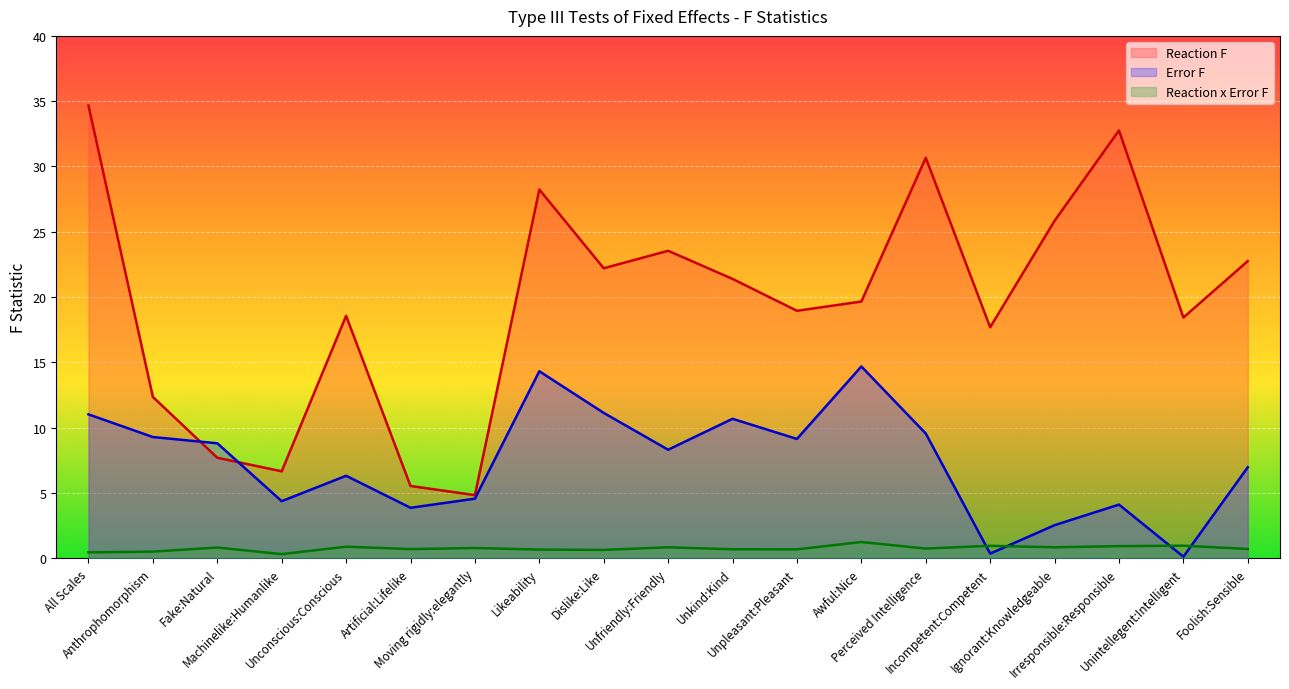

Count the number of categories in the chart.

19